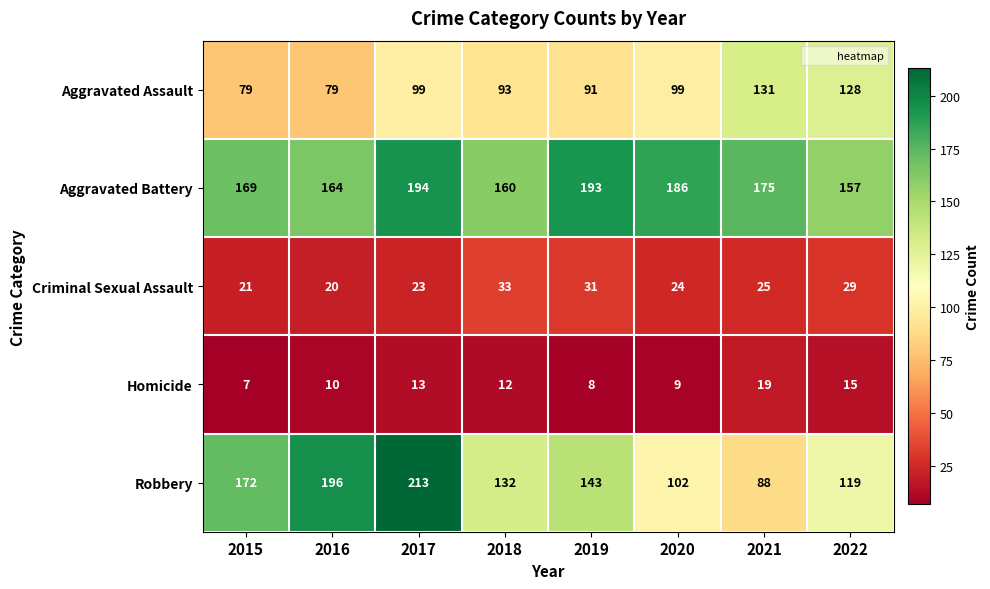

What is the smallest value displayed?

7